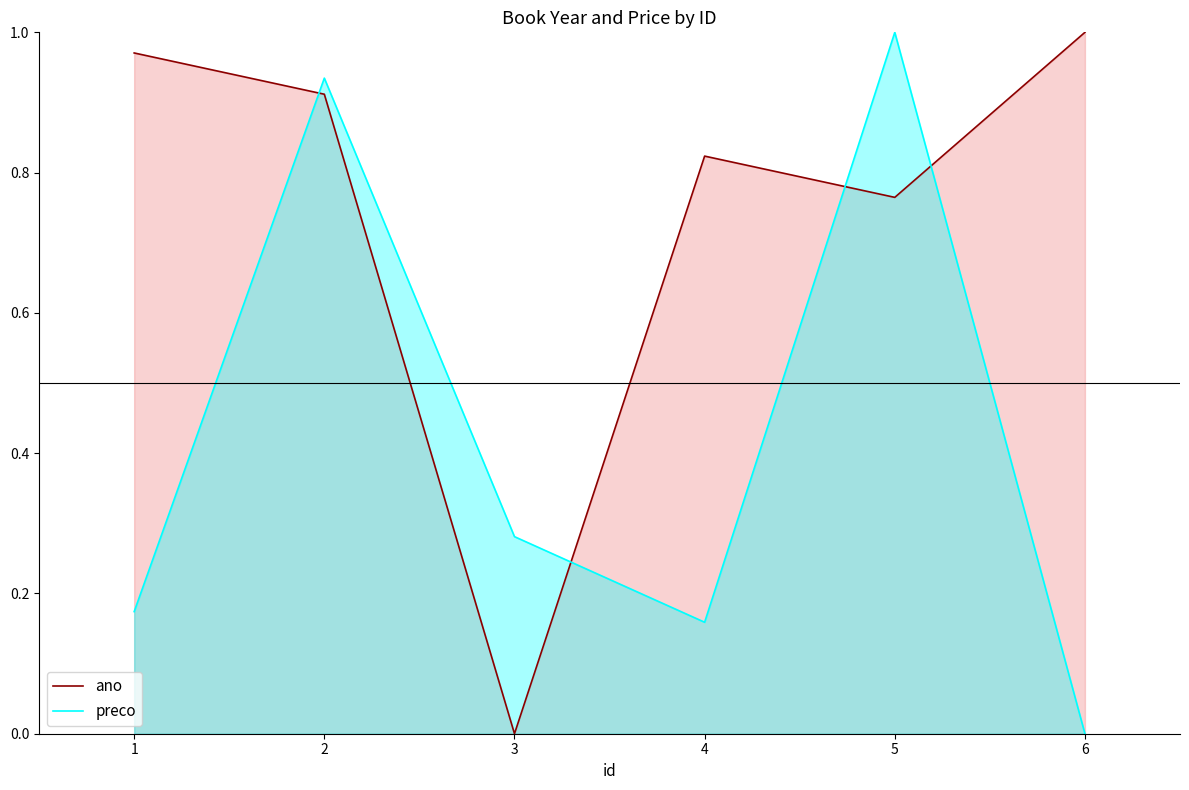

Rank the series by their average value, from lowest to highest.

preco, ano